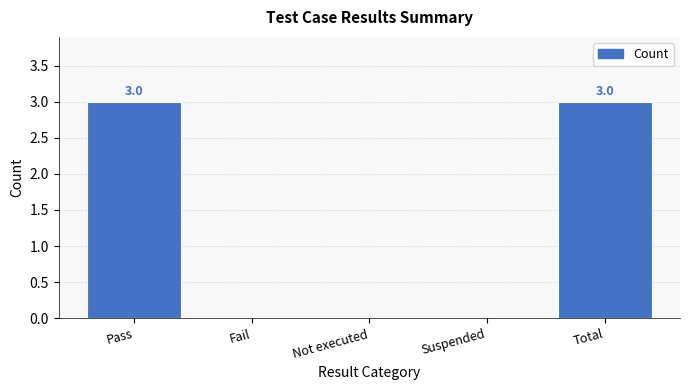

Reading left to right, list all the values displayed in this chart.

3	0	0	0	3